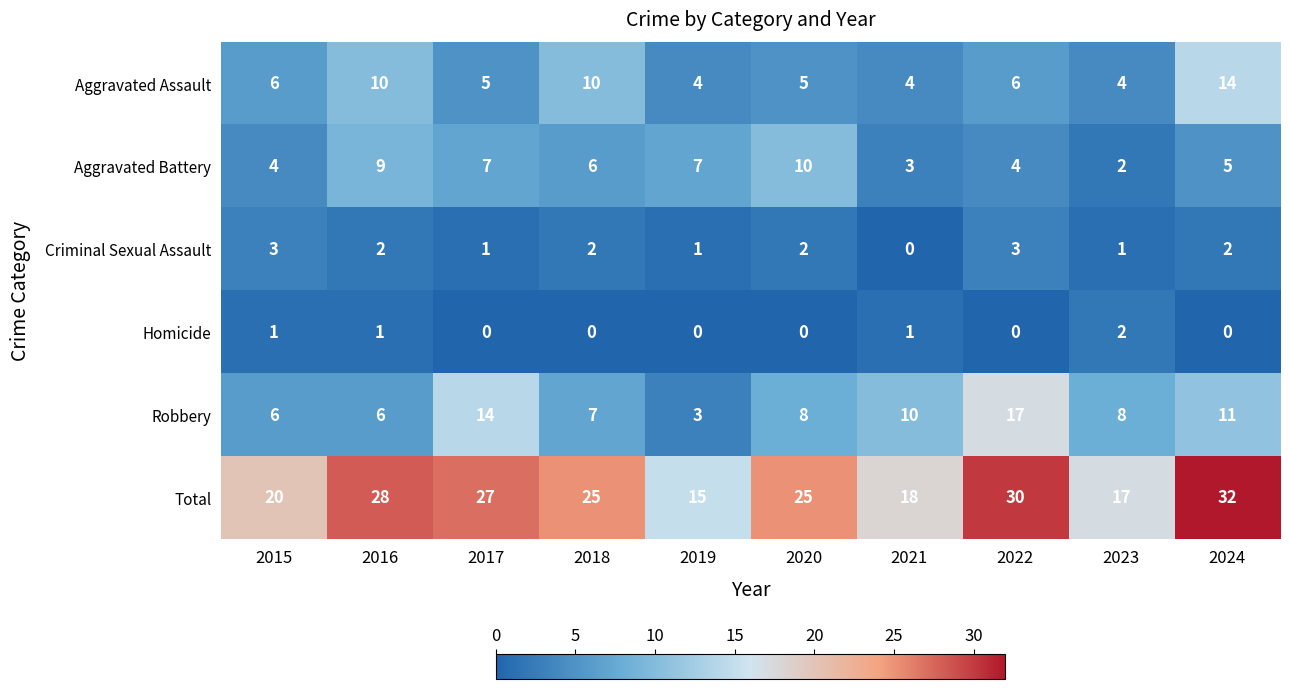

How many Homicide values are between 0 and 1?

9